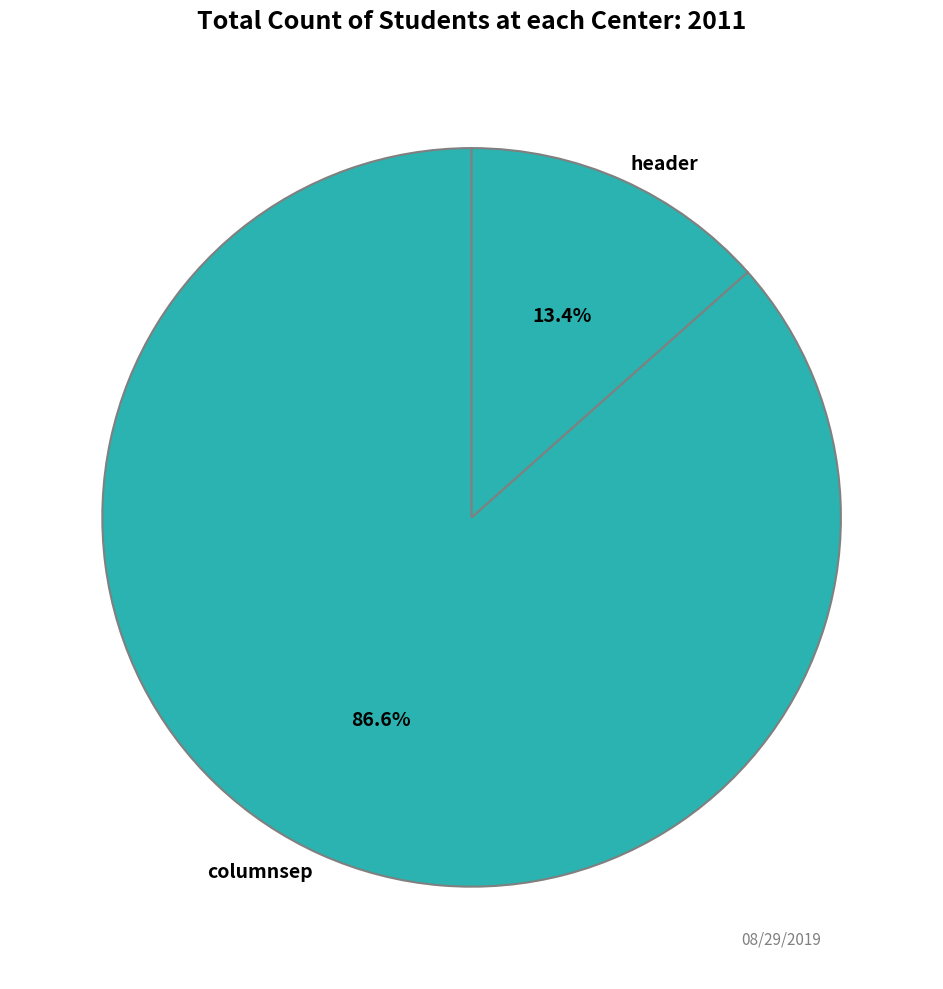

Does any single category account for the majority?

Yes